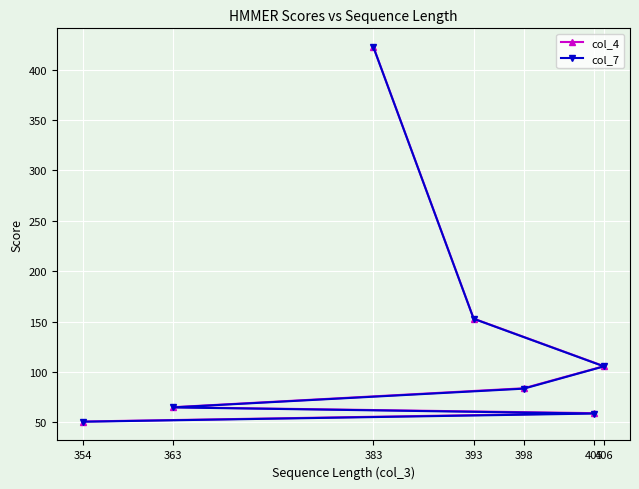

Is this an area chart (filled region under the line)?

No